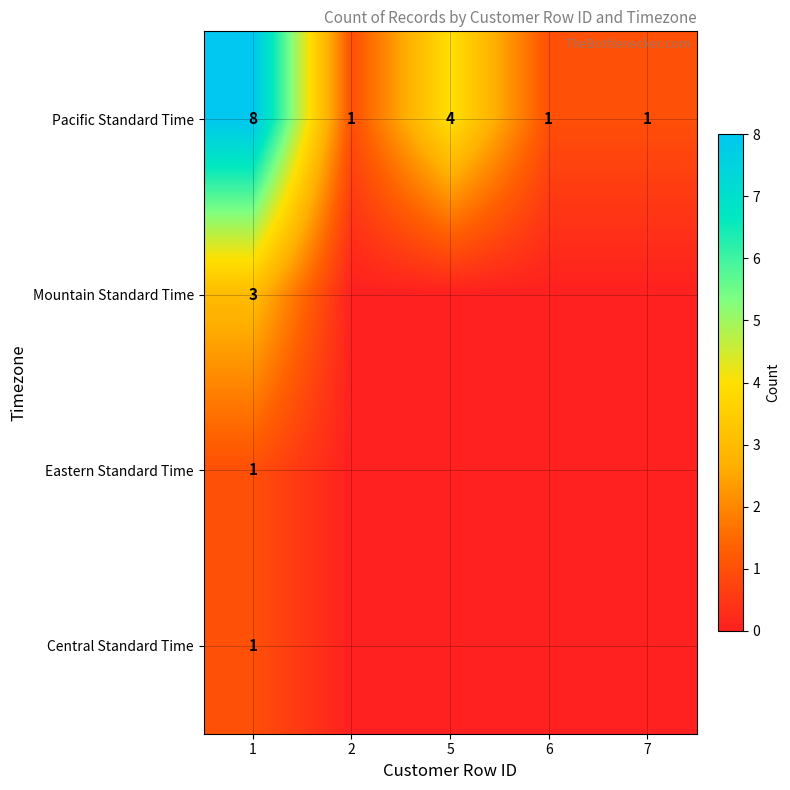

What is the sum of the Pacific Standard Time values at 5 and 7?

5